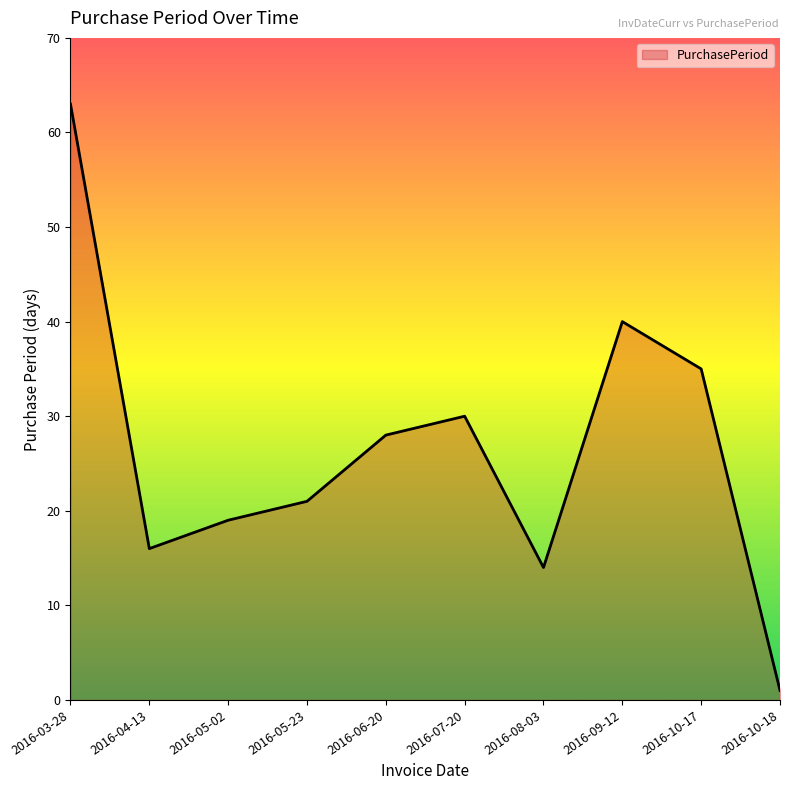

Which has a higher value, 2016-08-03 or 2016-10-17?

2016-10-17